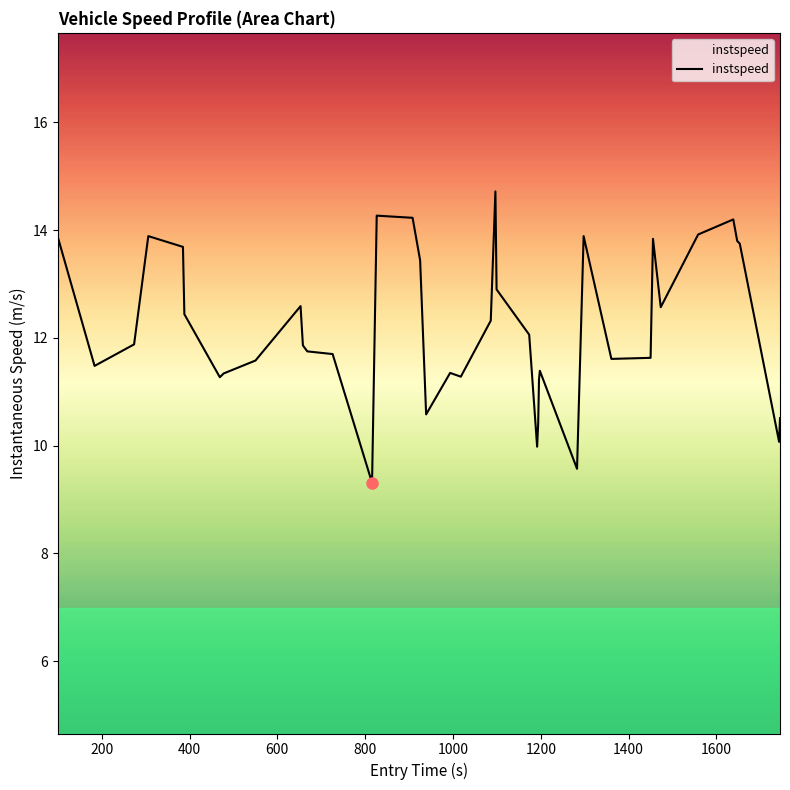

What is the minimum value shown in the chart?

9.3